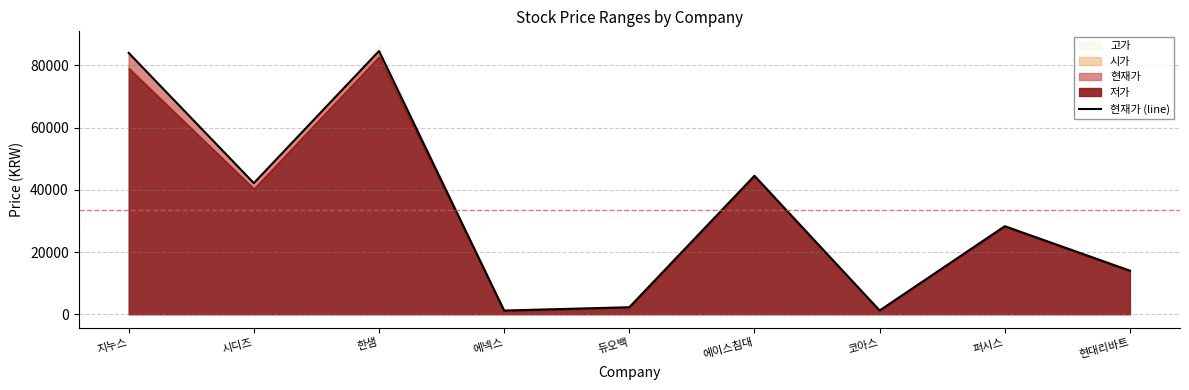

List the labels in order of value, largest first.

한샘, 지누스, 에이스침대, 시디즈, 퍼시스, 현대리바트, 듀오백, 코아스, 에넥스